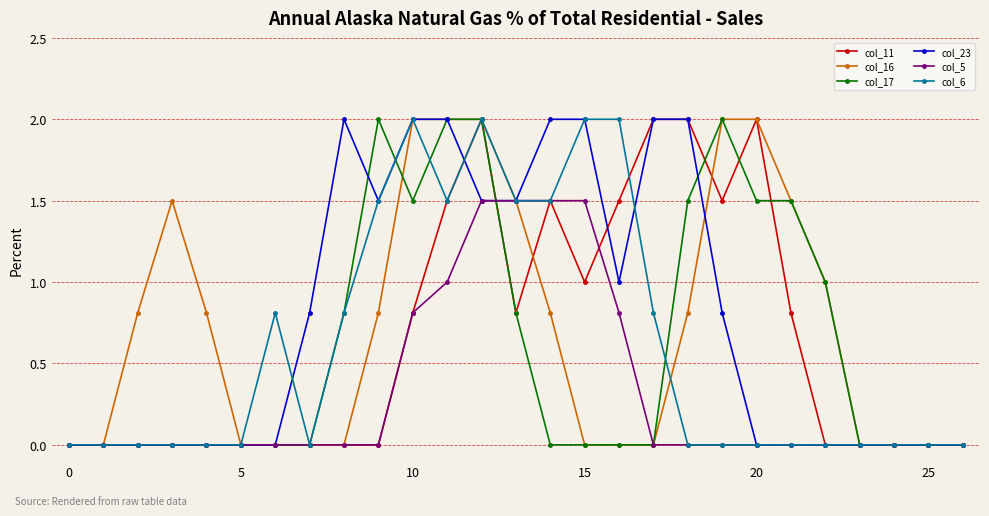

What is the value of the col_17 point at the 10th from the left?

2.0